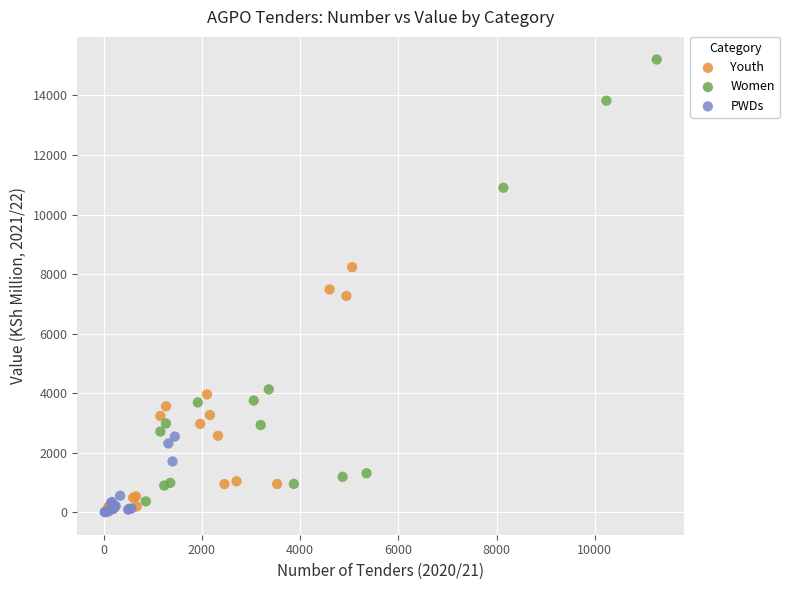

Which series contains the highest Y value?

Women